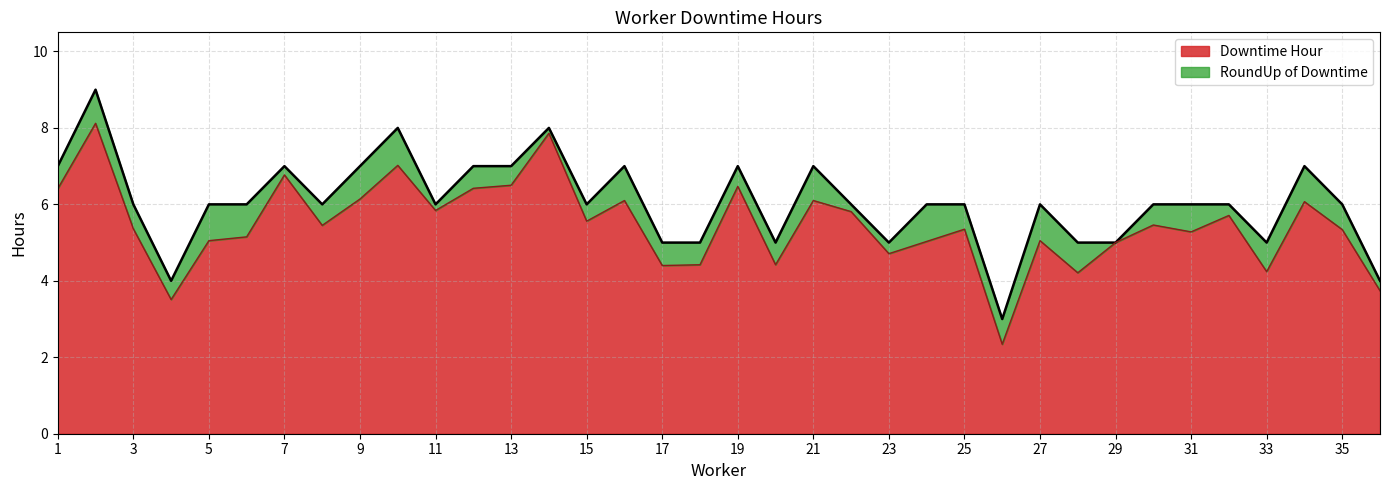

At which label does RoundUp of Downtime first exceed 6?

1